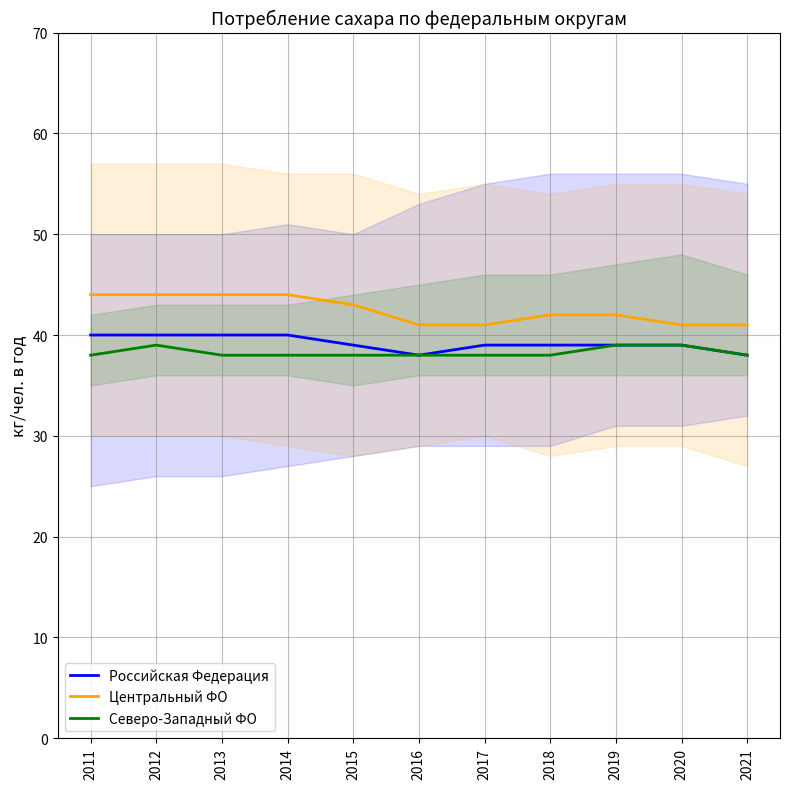

How many categories are shown in the chart?

11